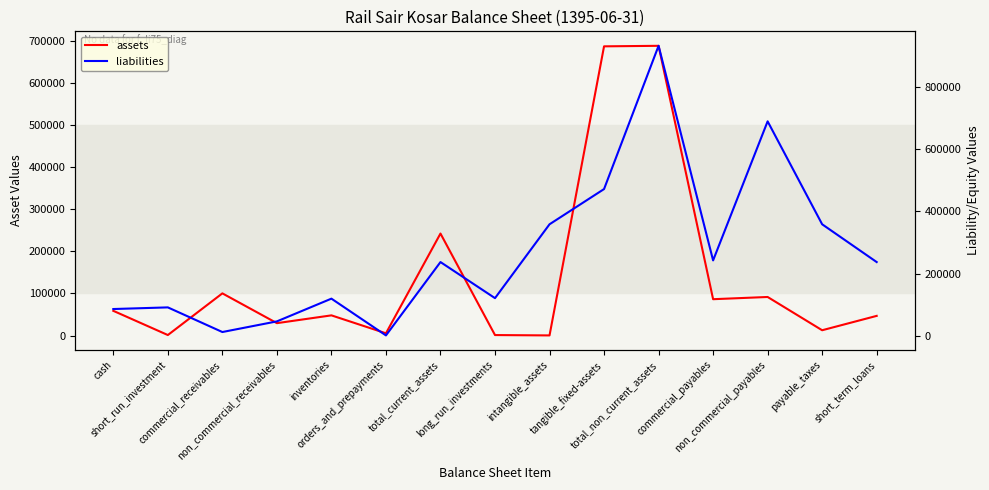

Which label corresponds to the largest value in the chart?

total_non_current_assets